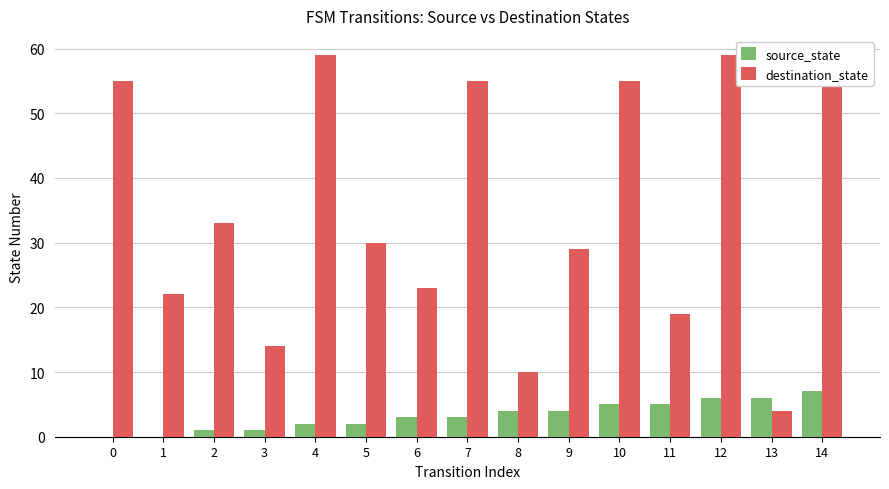

What is the highest value of the destination_state series?

59